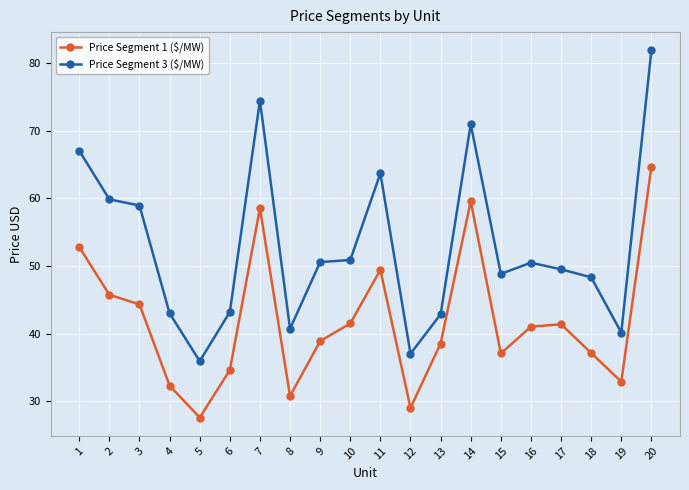

Between 3 and 17, which series saw the biggest shift?

Price Segment 3 ($/MW)